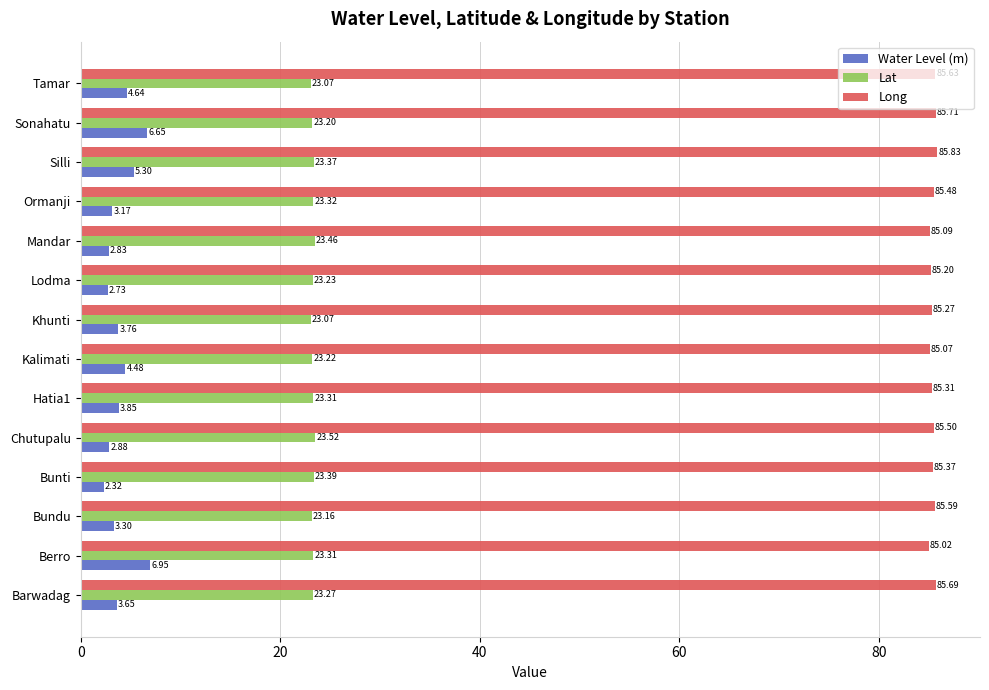

How many categories are shown in the chart?

14